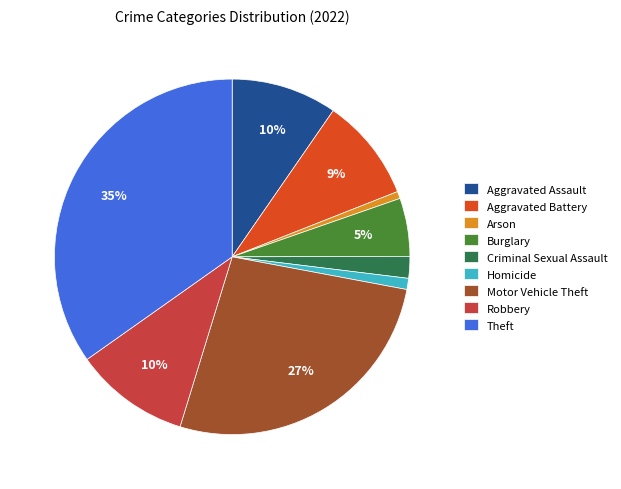

To the nearest percent, what is the average slice percentage?

11%